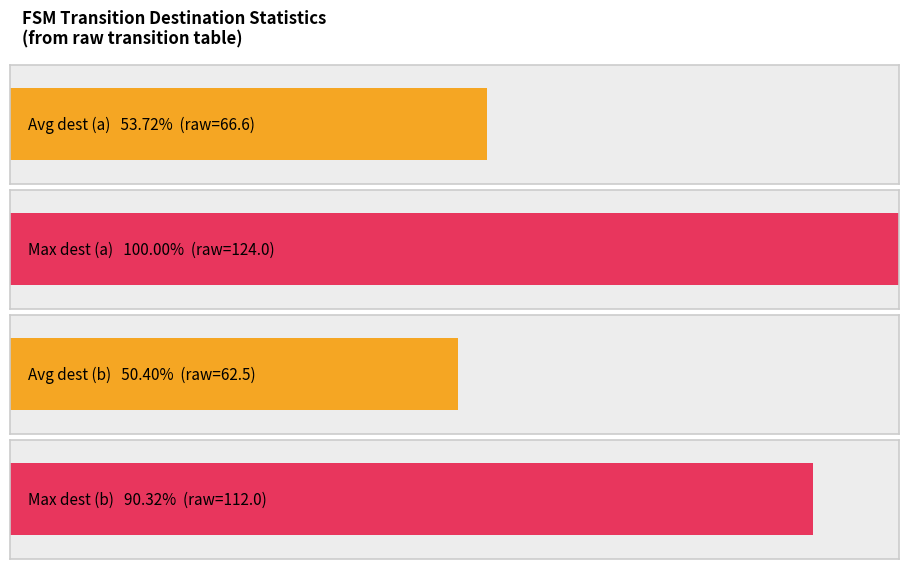

True or false: output_symbol=1 has a value of 3 at b->1.

False